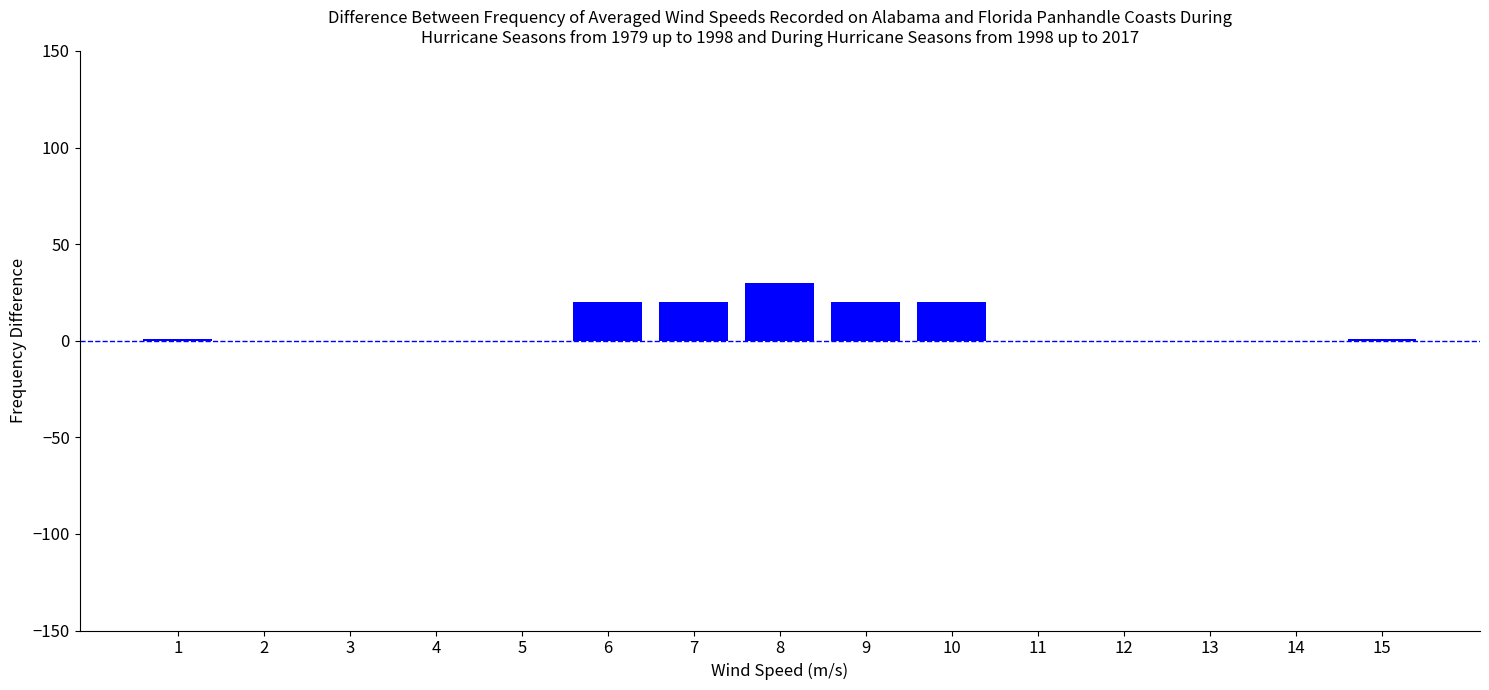

How many categories are shown in the chart?

15